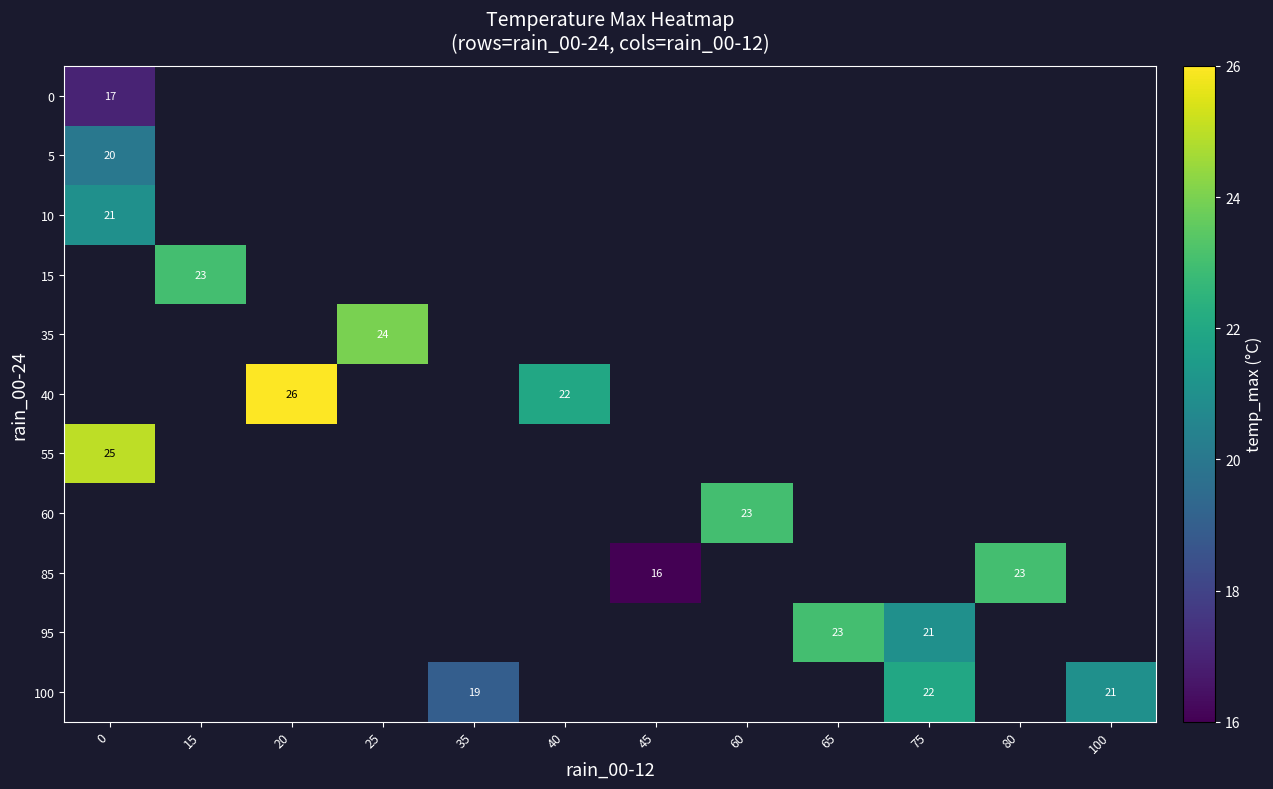

At which category does the chart reach its peak across all series?

20